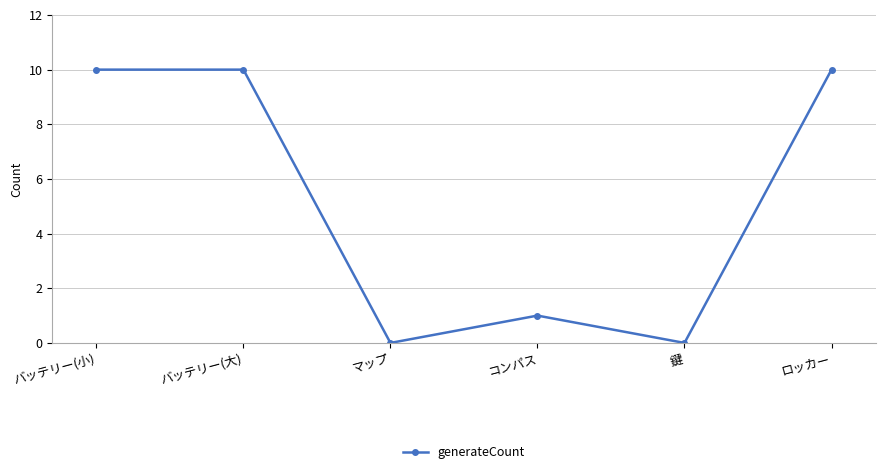

What is the label of the 5th point from the right?

バッテリー(大)